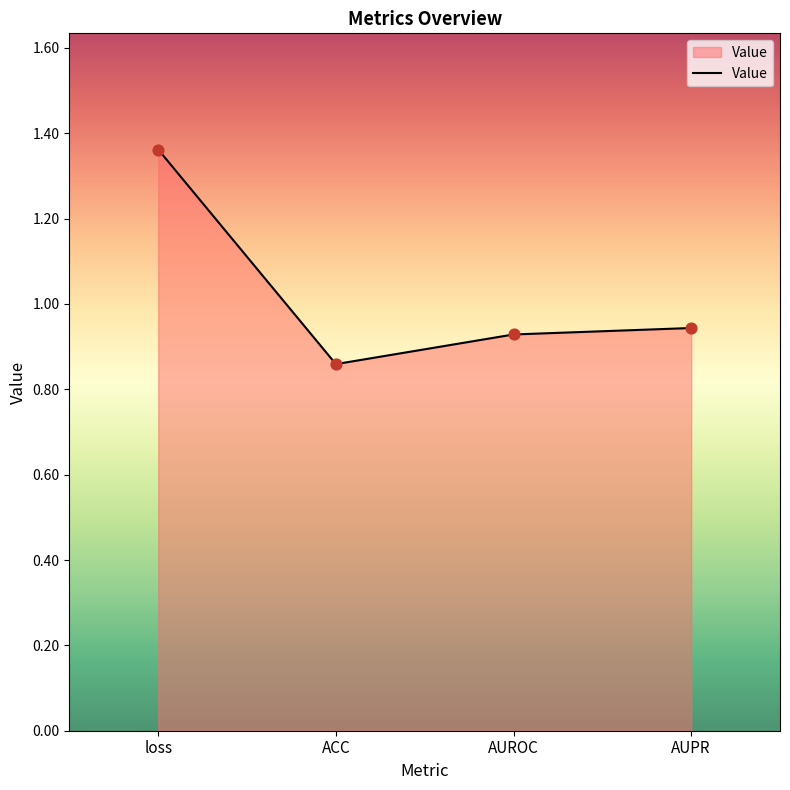

What is the ratio of the value at AUROC to the value at loss?

0.7